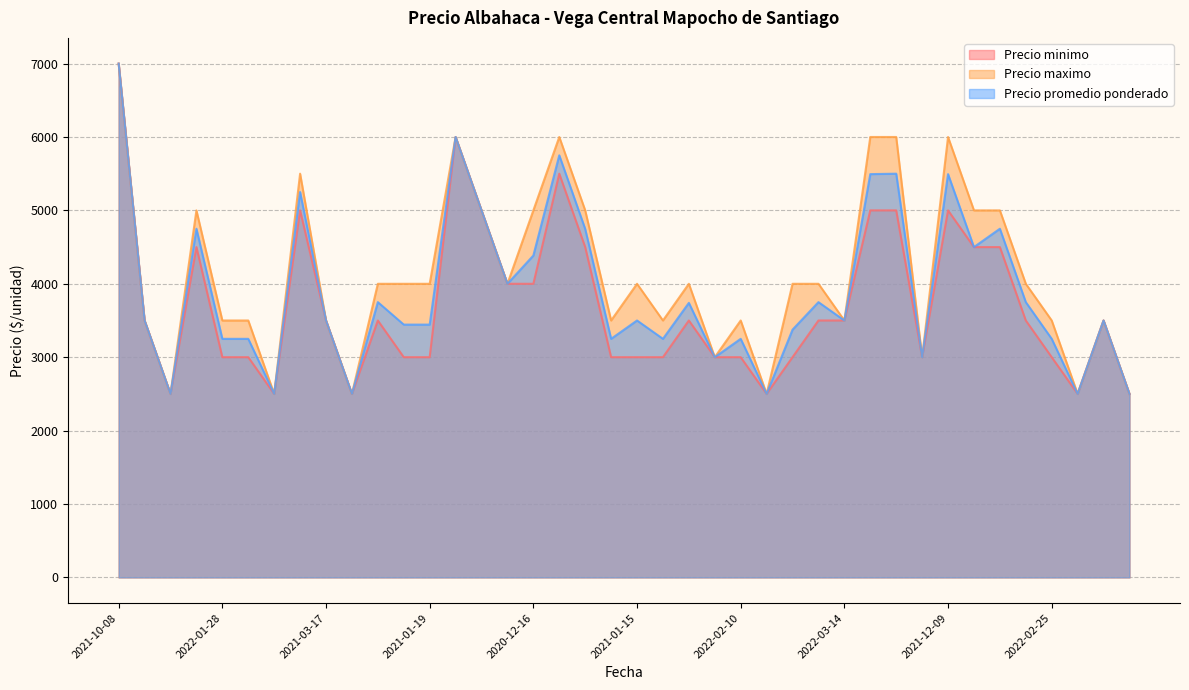

Is it true that Precio maximo equals 5000 at 2021-06-07?

True